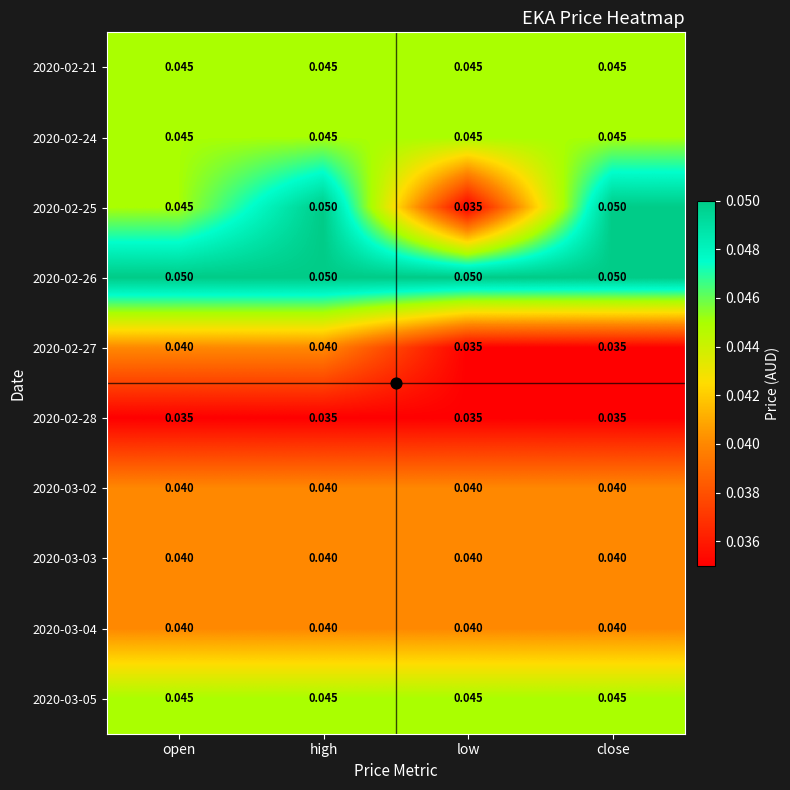

Is the value of 2020-02-26 at high greater than the value of 2020-02-28 at low?

Yes